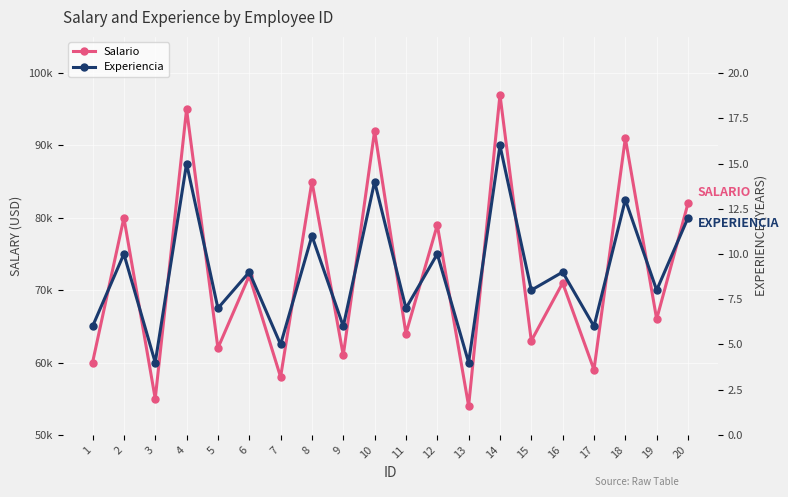

Rank the series by their average value, from highest to lowest.

Salario, Experiencia